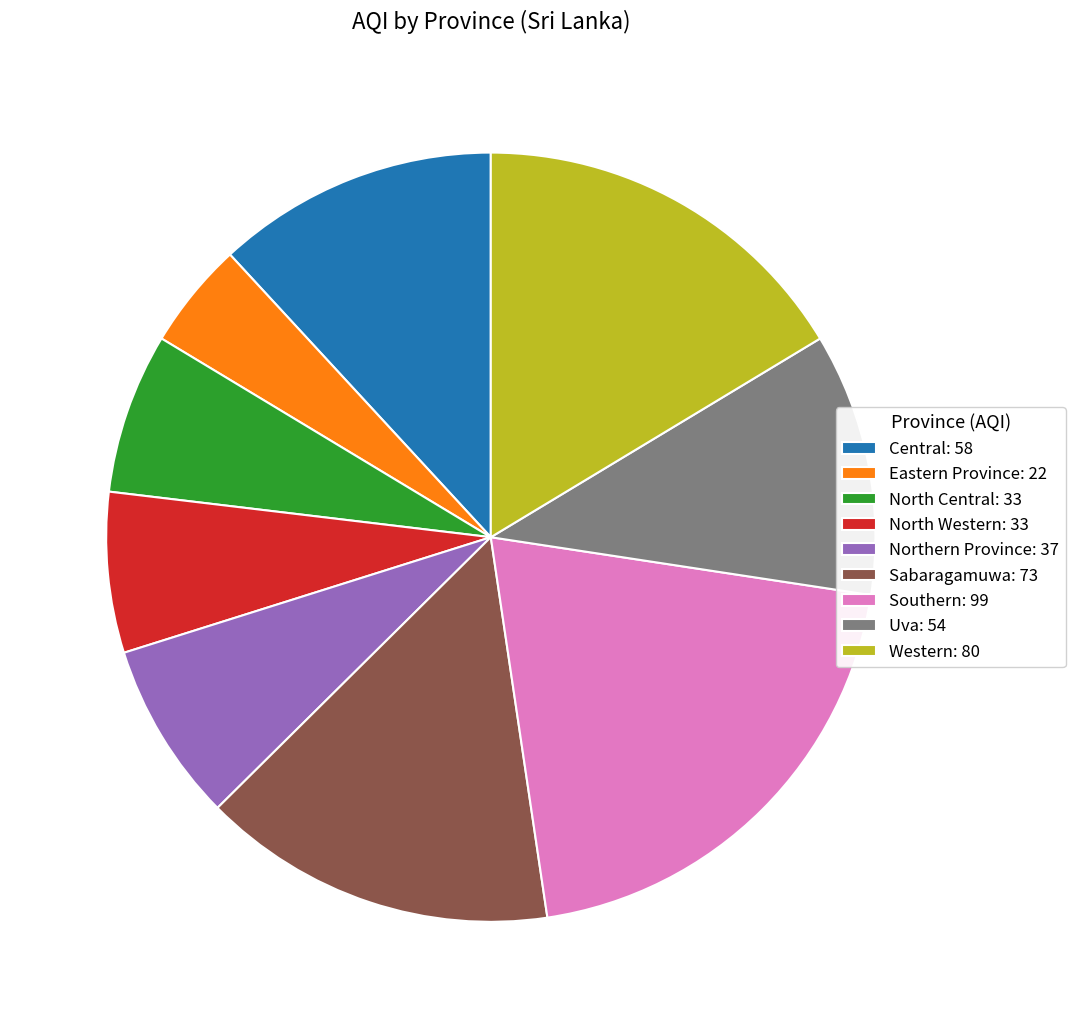

Which slice is the smallest?

Eastern Province